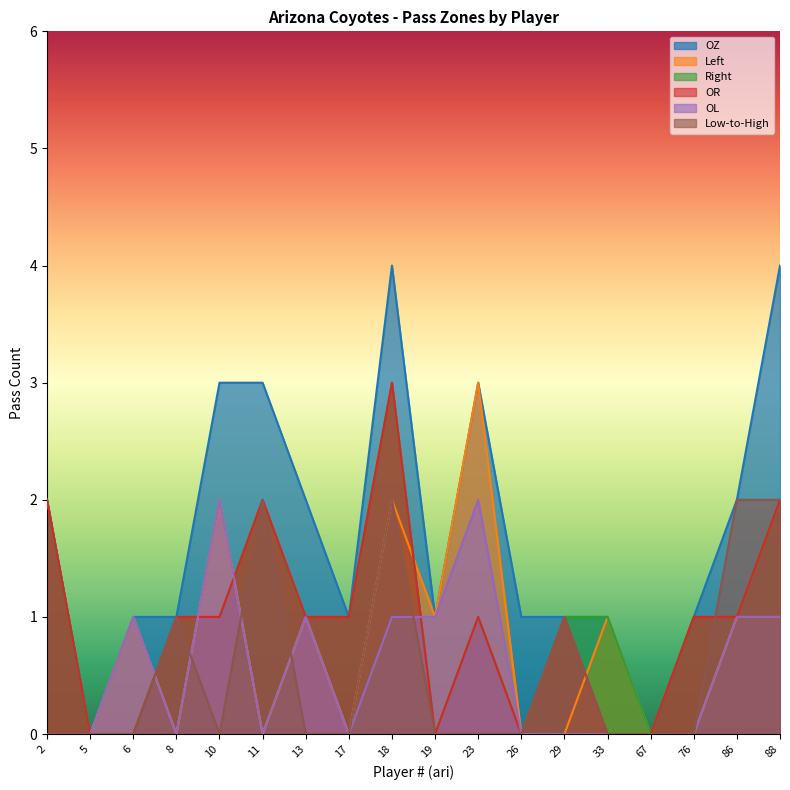

Which series has the largest total across all categories?

OZ